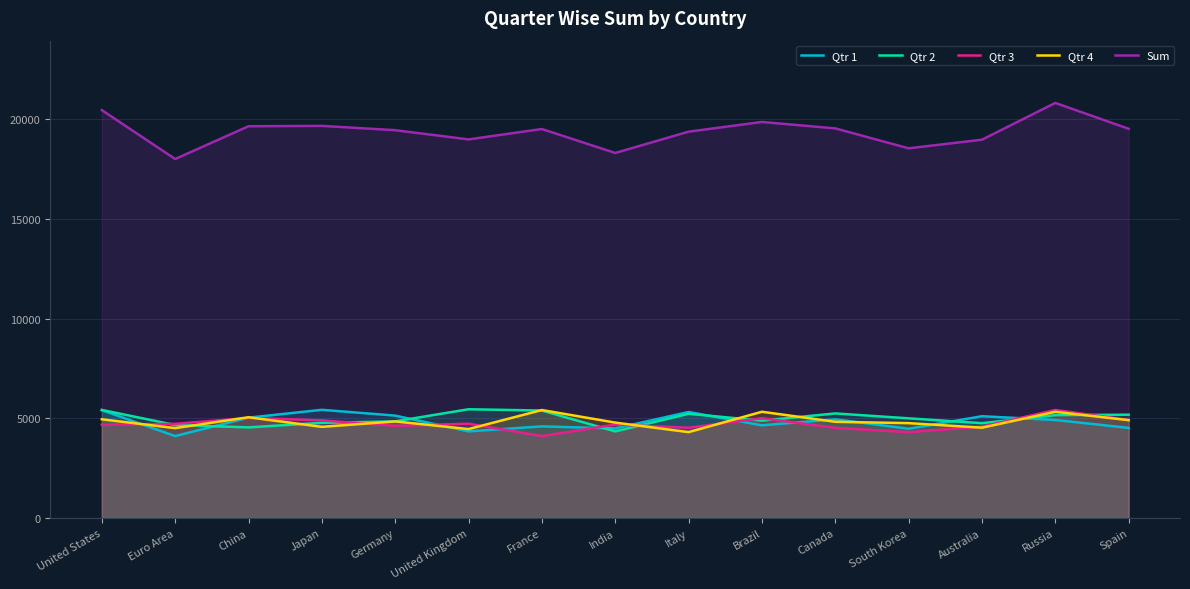

What is the difference between the maximum and minimum values in the Sum series?

2812